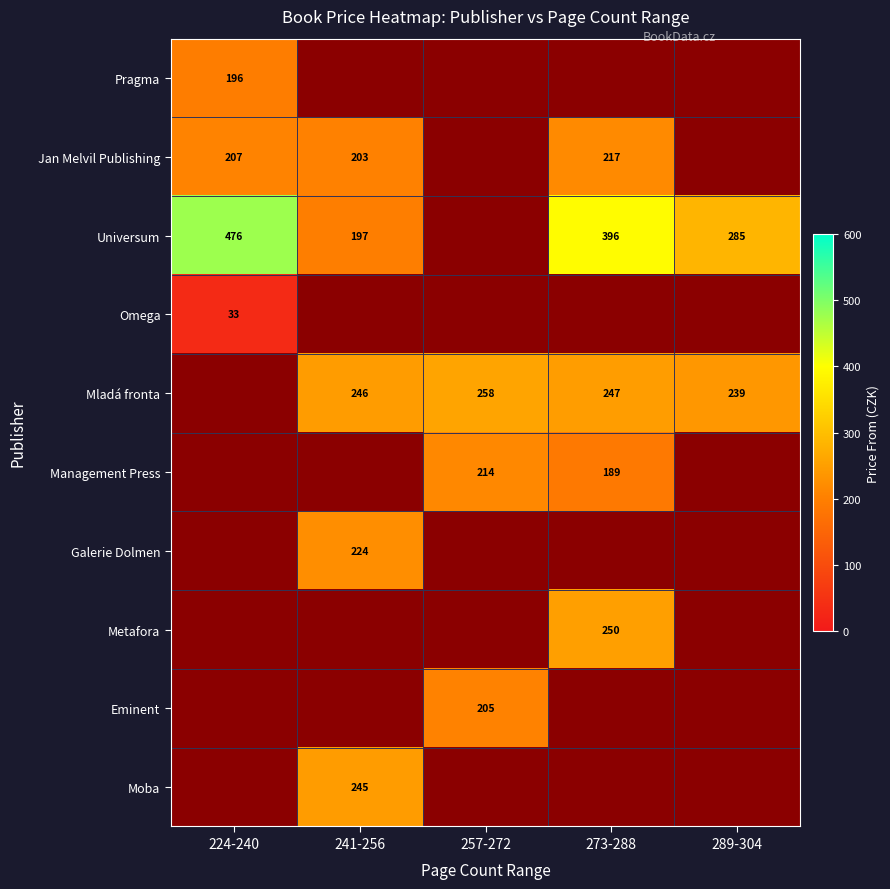

The Mladá fronta series shows 247 at 273-288. True or false?

True